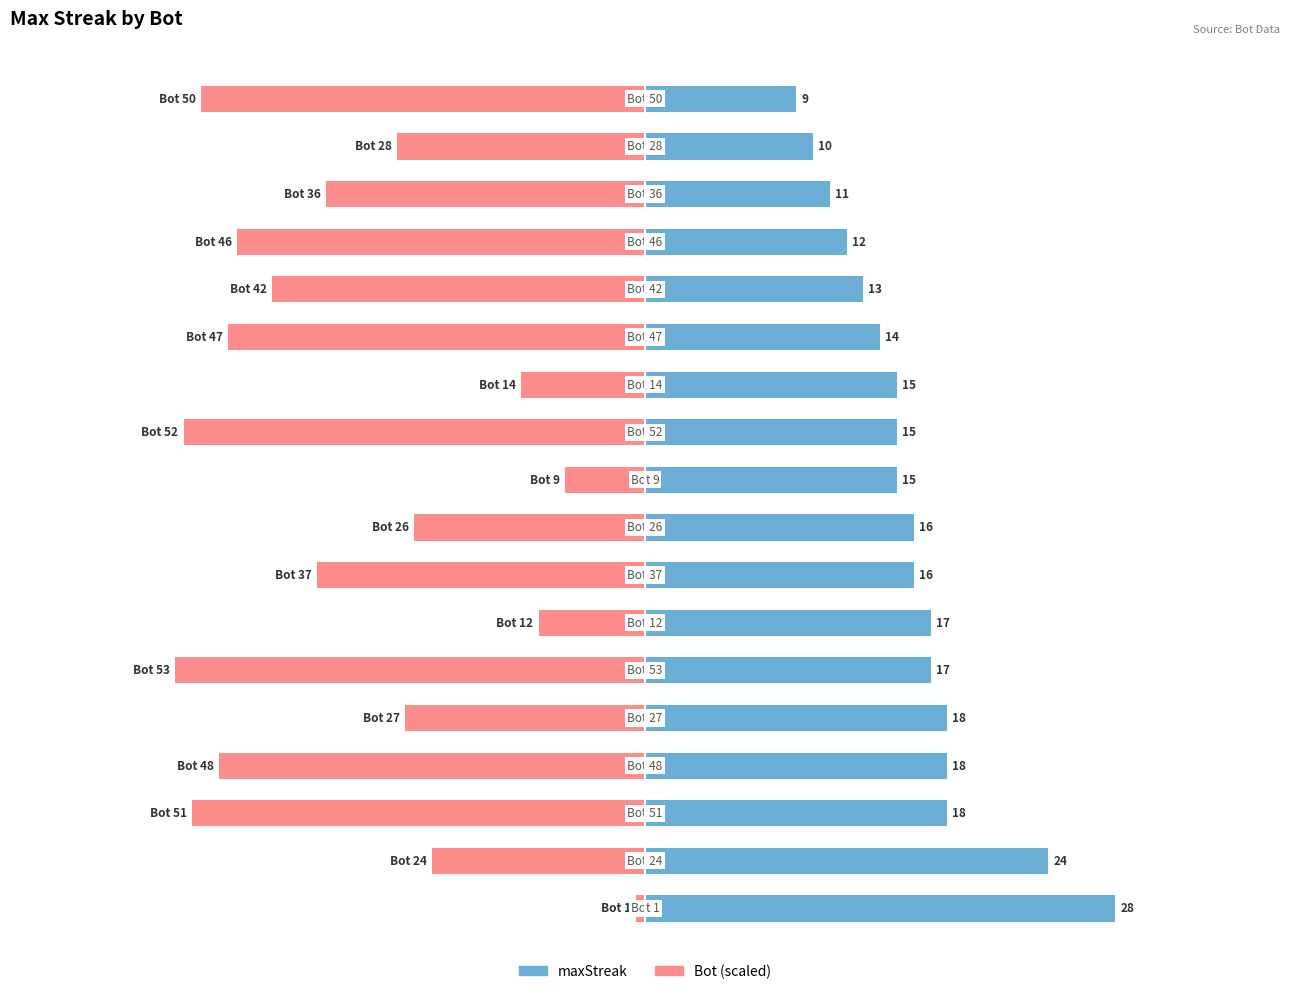

How many groups of bars are there?

18